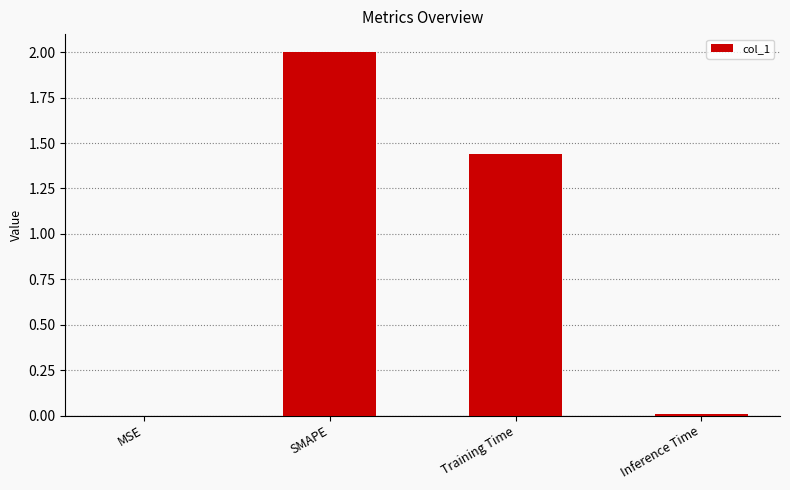

Which has a higher value, Inference Time or SMAPE?

SMAPE